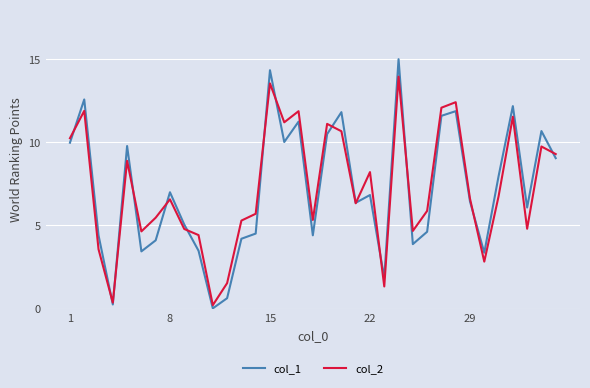

Is this an area chart (filled region under the line)?

No